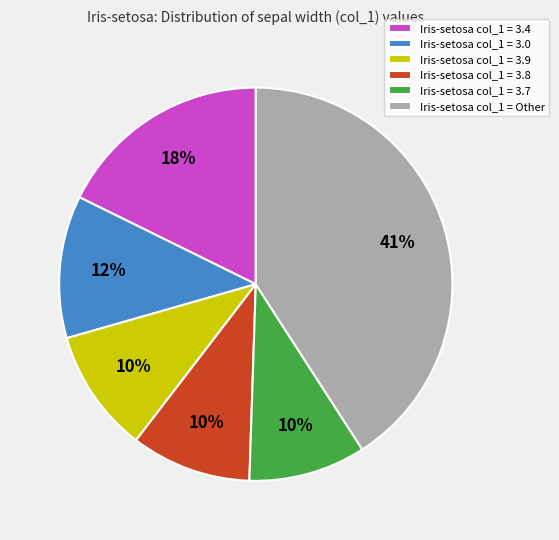

Approximately how many times larger is the value at Iris-setosa col_1 = 3.8 compared to Iris-setosa col_1 = 3.0?

0.8